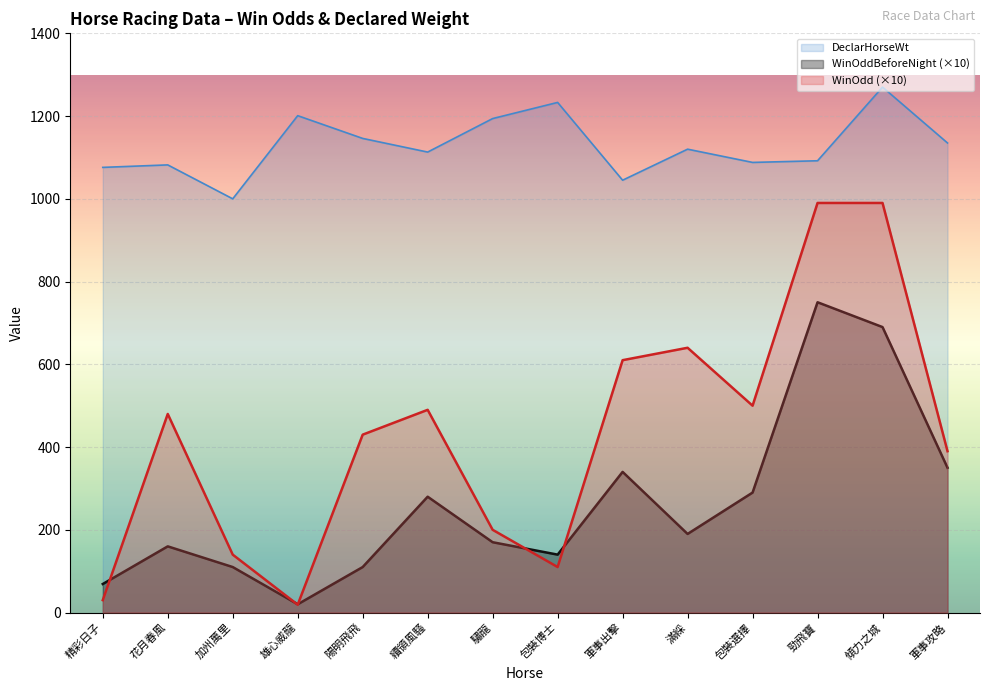

Where is DeclarHorseWt nearest to the value 1135?

軍事攻略